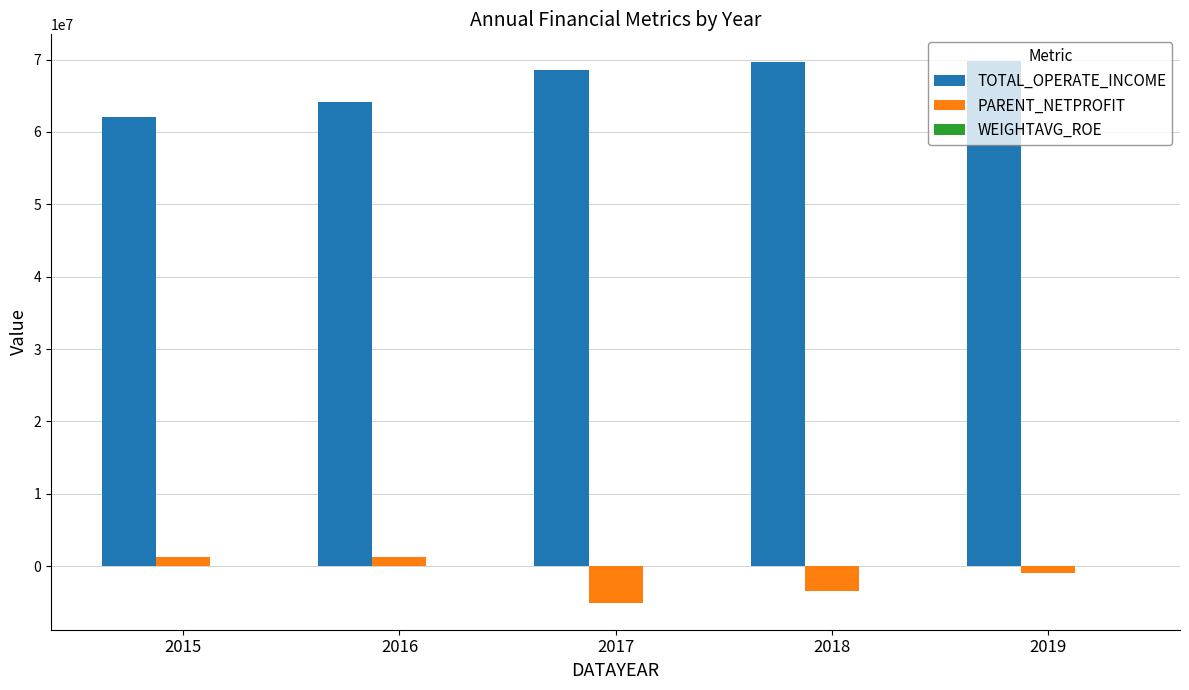

The value of TOTAL_OPERATE_INCOME at 2016 is 88154757.2. True or false?

False